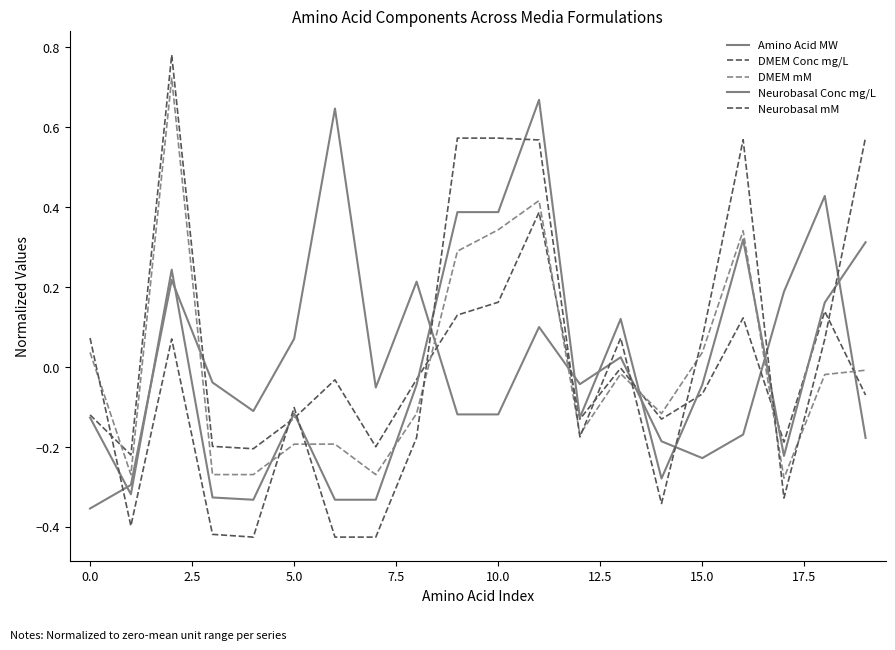

How many lines are shown in the chart?

5